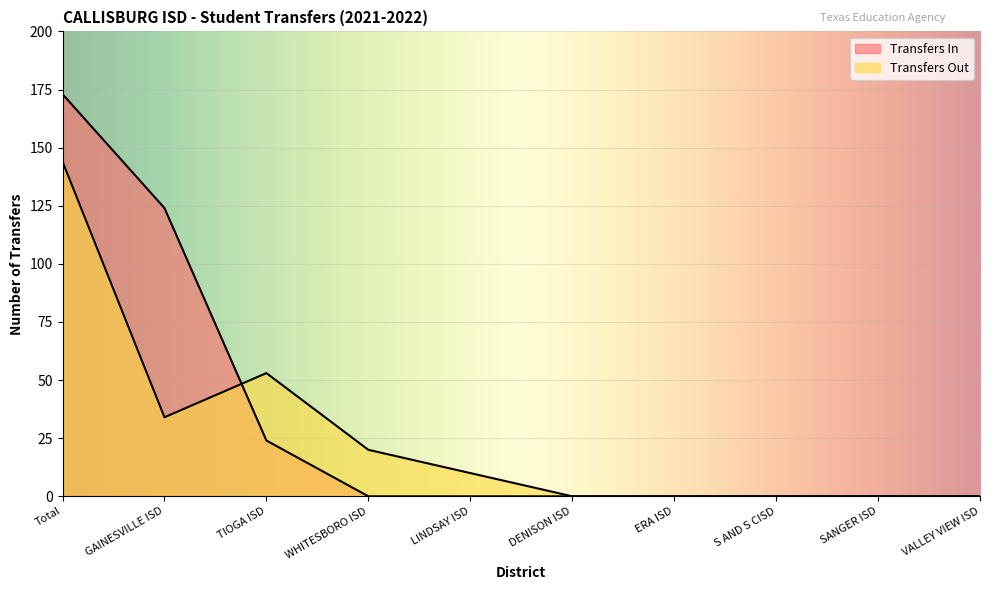

What is the average value of the Transfers In series?

32